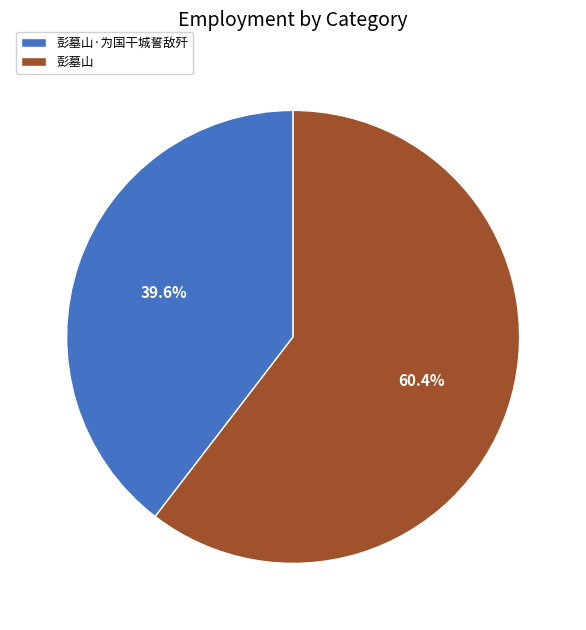

Rank the categories by value from highest to lowest.

彭墓山, 彭墓山·为国干城誓敌歼